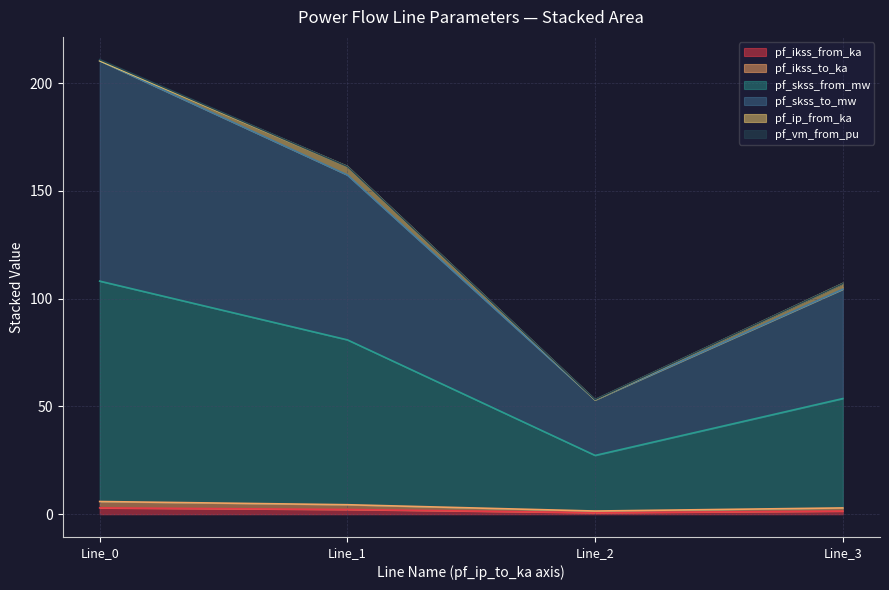

The pf_skss_to_mw series shows 177.8 at Line_3. True or false?

False